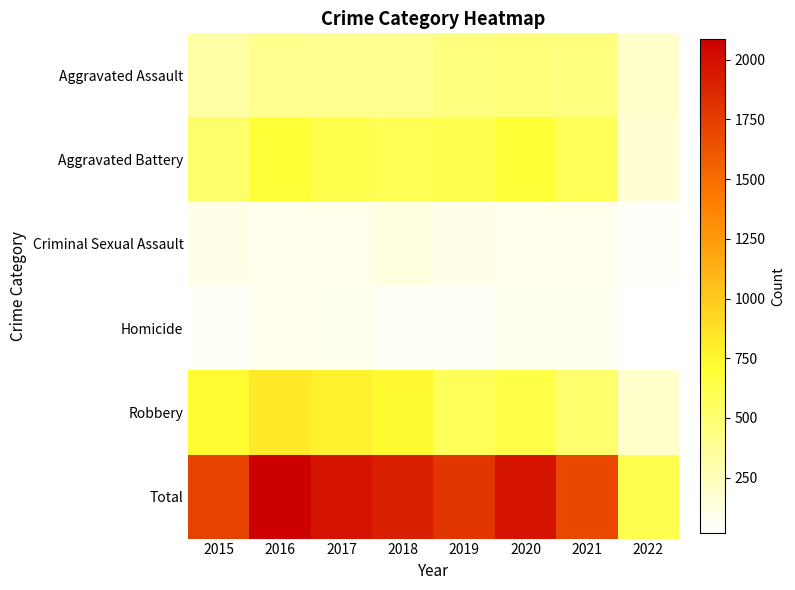

Reading left to right, transcribe all the data shown in this chart.

Aggravated Assault: 2015=323	2016=402	2017=396	2018=392	2019=452	2020=468	2021=452	2022=193
Aggravated Battery: 2015=515	2016=691	2017=623	2018=600	2019=608	2020=691	2021=587	2022=169
Criminal Sexual Assault: 2015=105	2016=87	2017=90	2018=122	2019=102	2020=88	2021=84	2022=39
Homicide: 2015=50	2016=87	2017=82	2018=56	2019=53	2020=81	2021=69	2022=19
Robbery: 2015=726	2016=819	2017=780	2018=741	2019=577	2020=639	2021=506	2022=194
Total: 2015=1719	2016=2086	2017=1971	2018=1911	2019=1792	2020=1967	2021=1698	2022=614